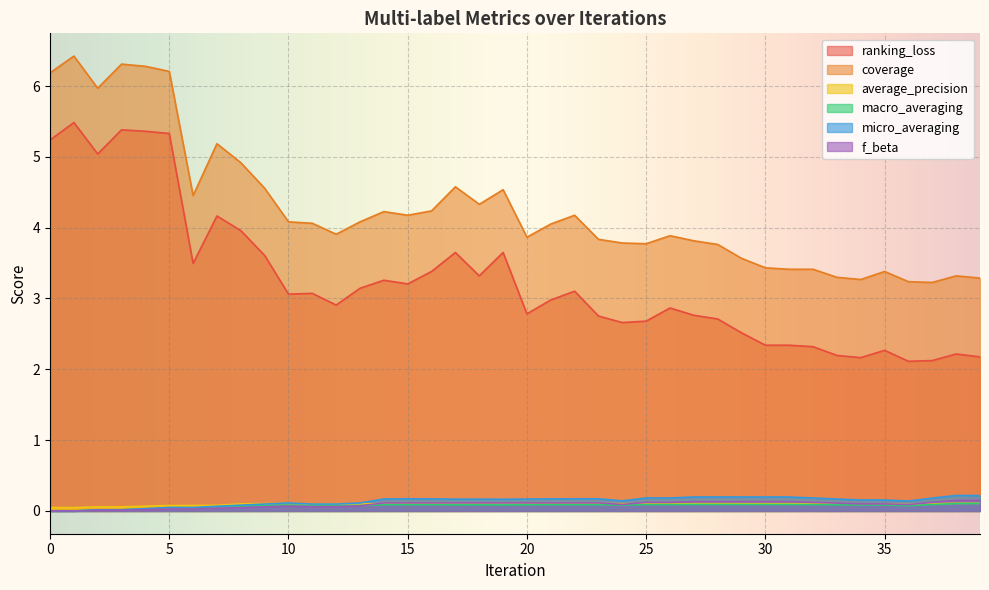

The coverage series shows 2.8 at 4. True or false?

False